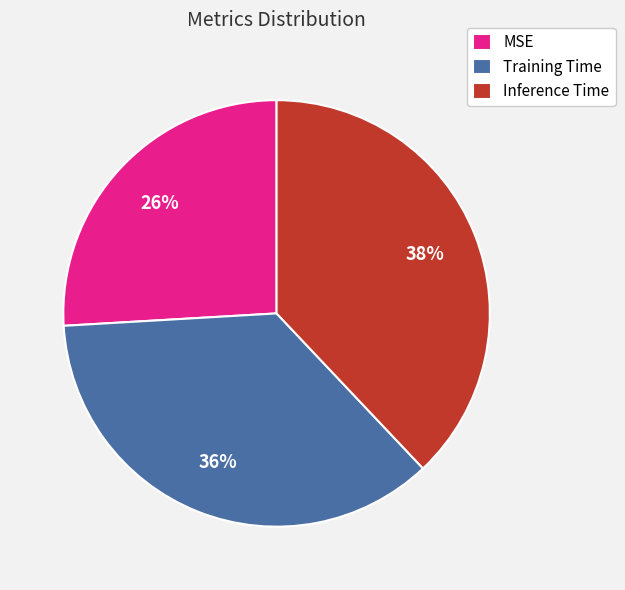

Is there a majority slice in this chart?

No